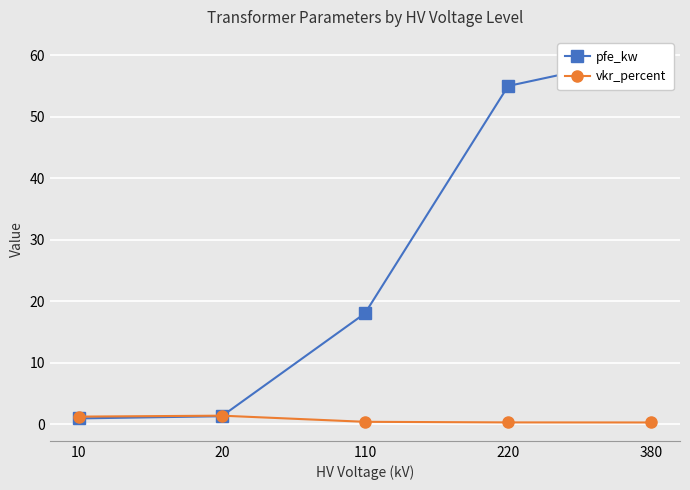

The value of pfe_kw at 220 is 31.3. True or false?

False